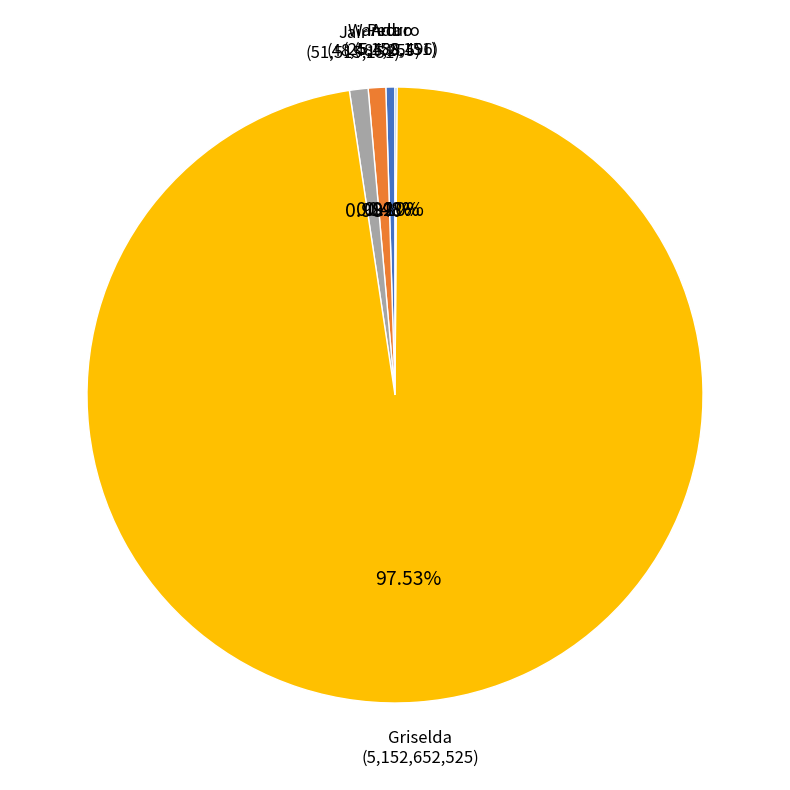

What is the ratio of the value at Griselda to the value at Pedro?

204.8